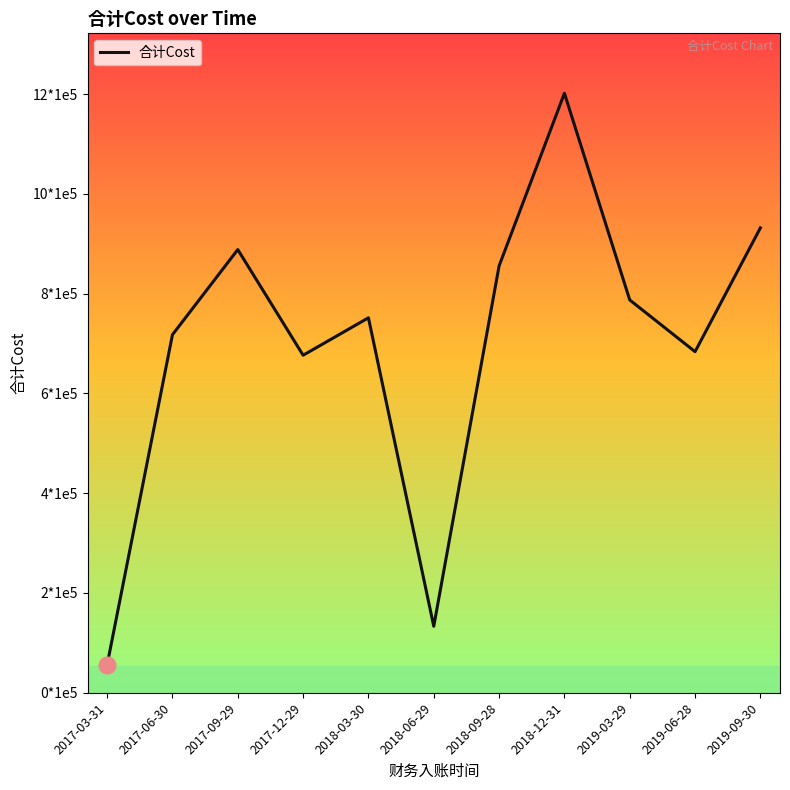

Does the chart display data point markers on the line(s)?

No